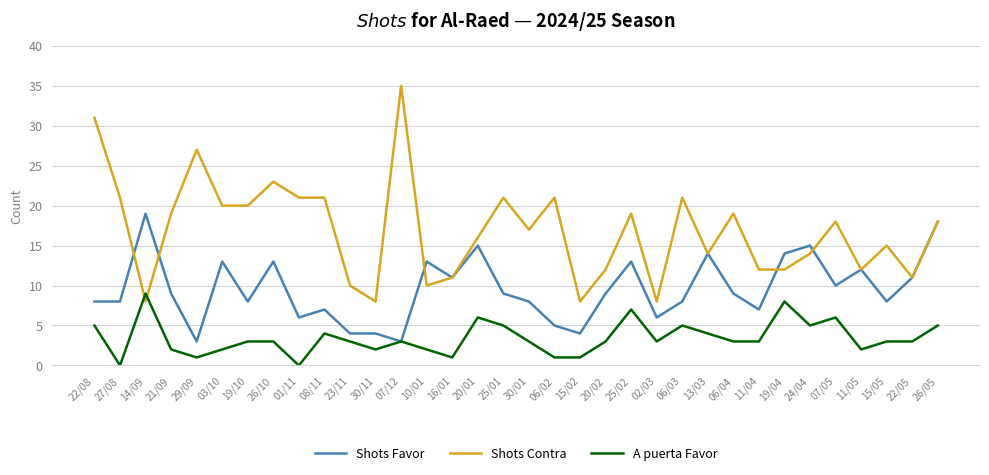

Rank the series by their average value, from lowest to highest.

A puerta Favor, Shots Favor, Shots Contra